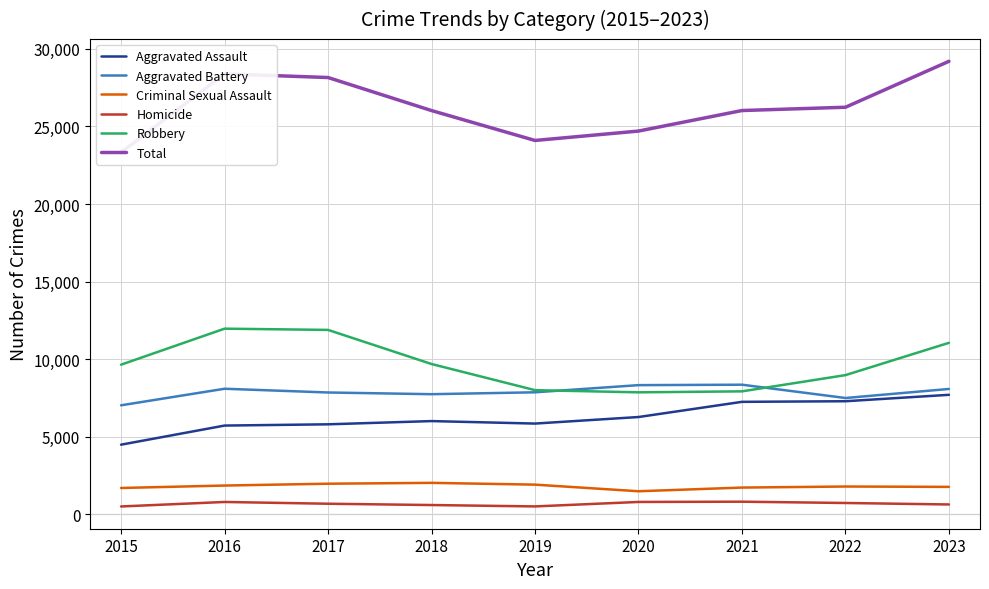

Which category has the lowest value in the Homicide series?

2015